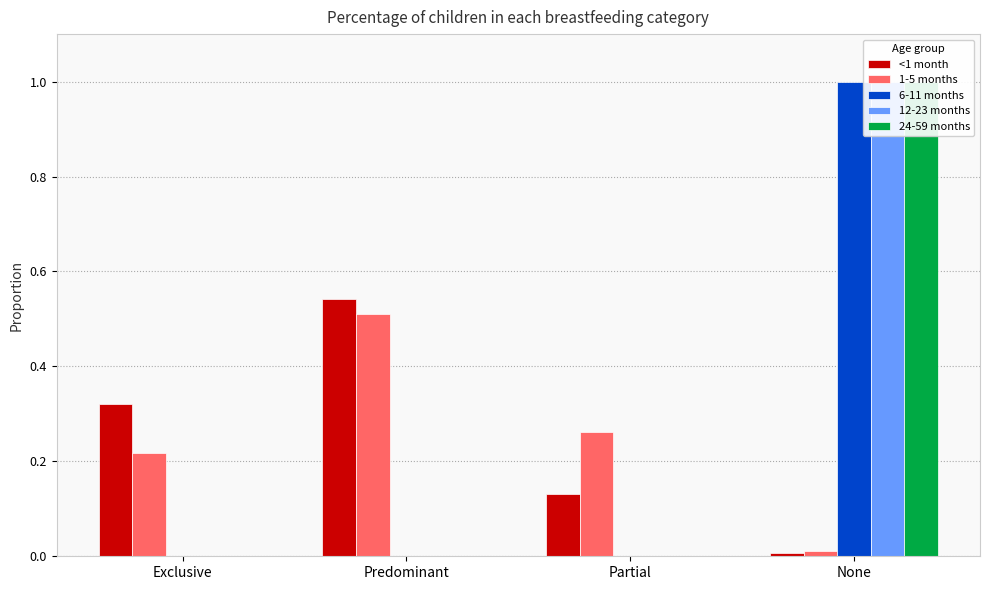

True or false: 12-23 months has a value of 1.0 at None.

True